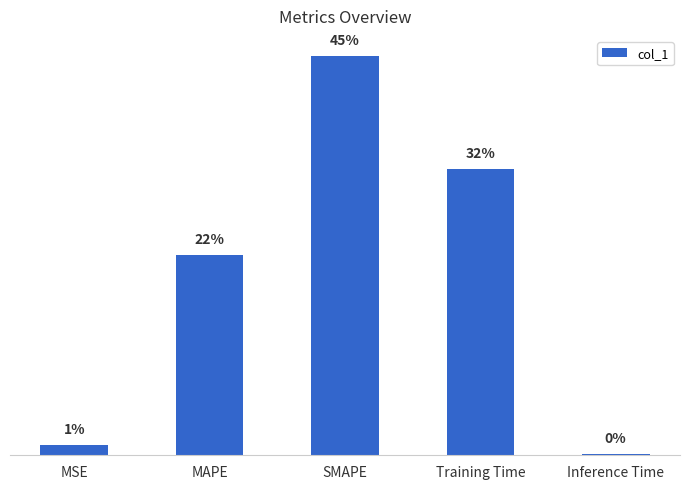

Read the value at MSE.

0.1